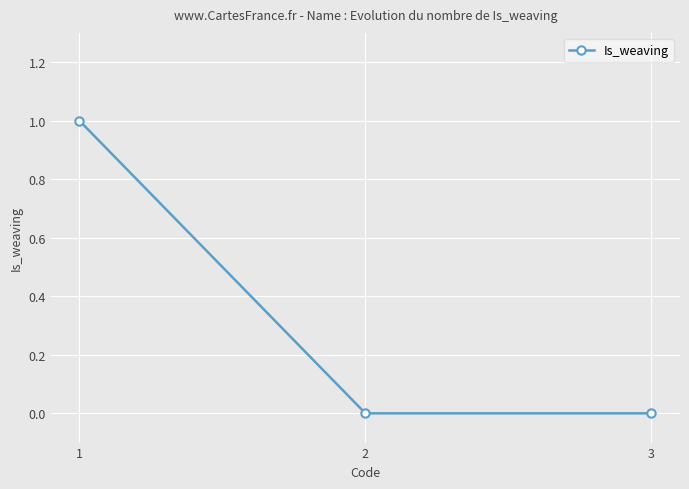

True or false: the data shows 1 at 1.

True